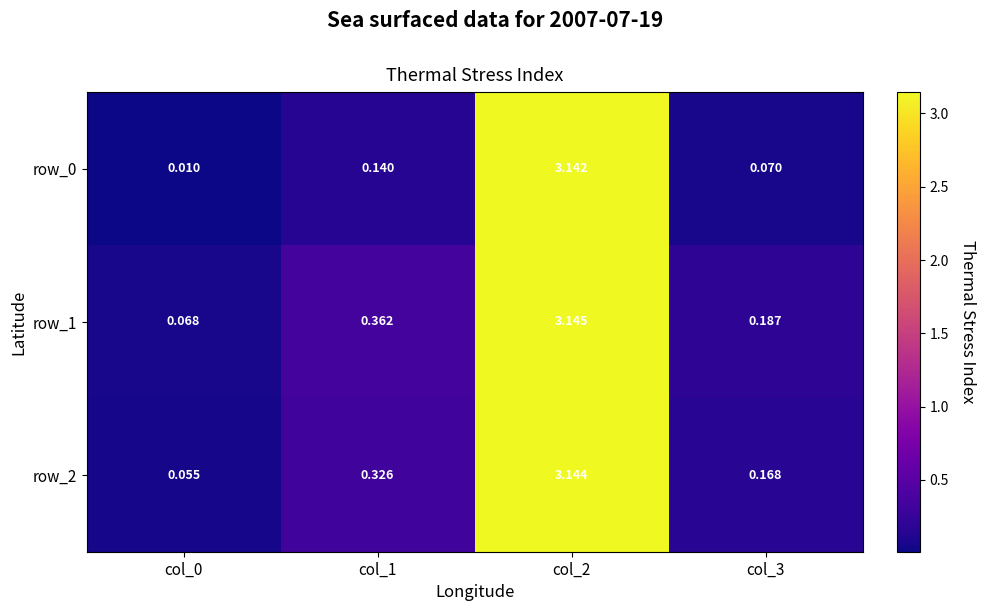

Is it true that row_2 equals 0.2 at col_1?

False